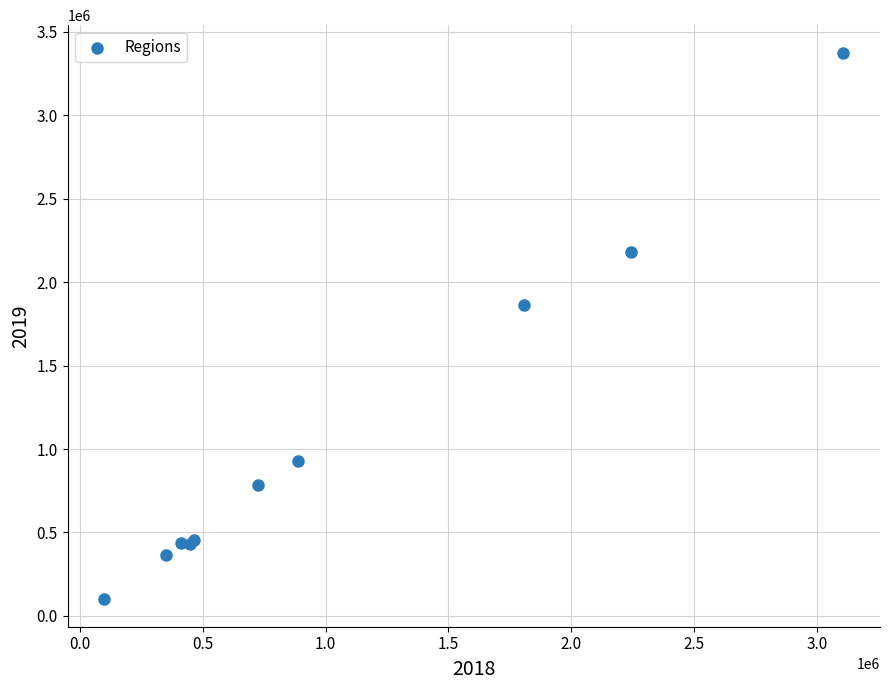

What Y value in the scatter plot is closest to 1737372?

1863892